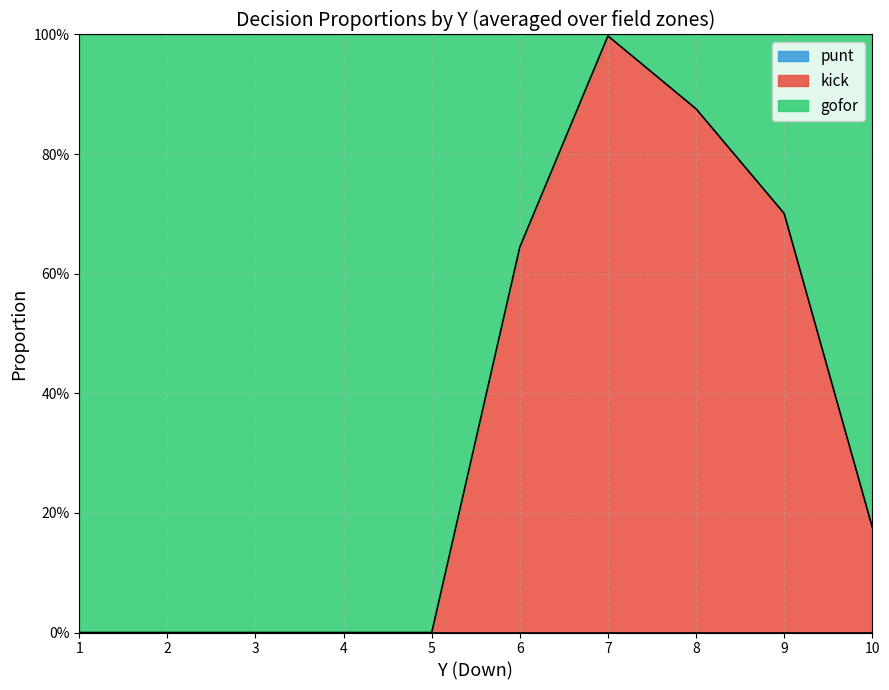

Rank the series at 3 from highest to lowest value.

gofor, punt, kick